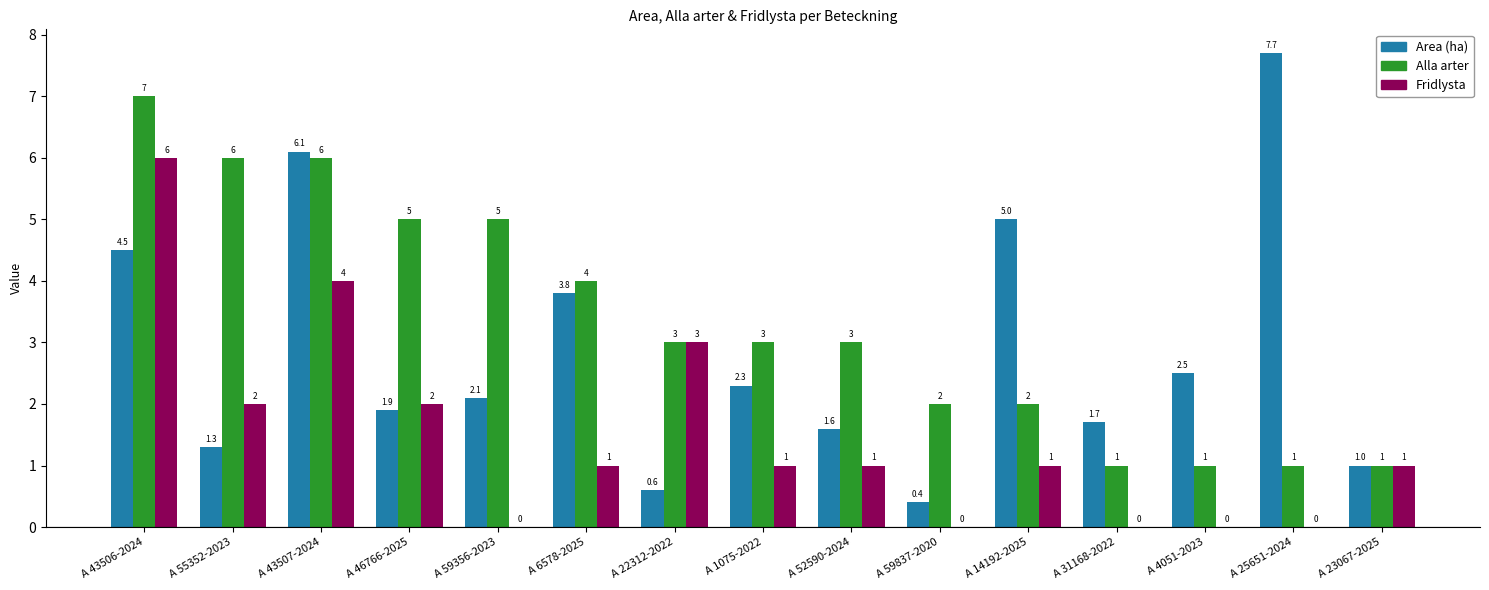

What is the maximum value shown in the chart?

7.7